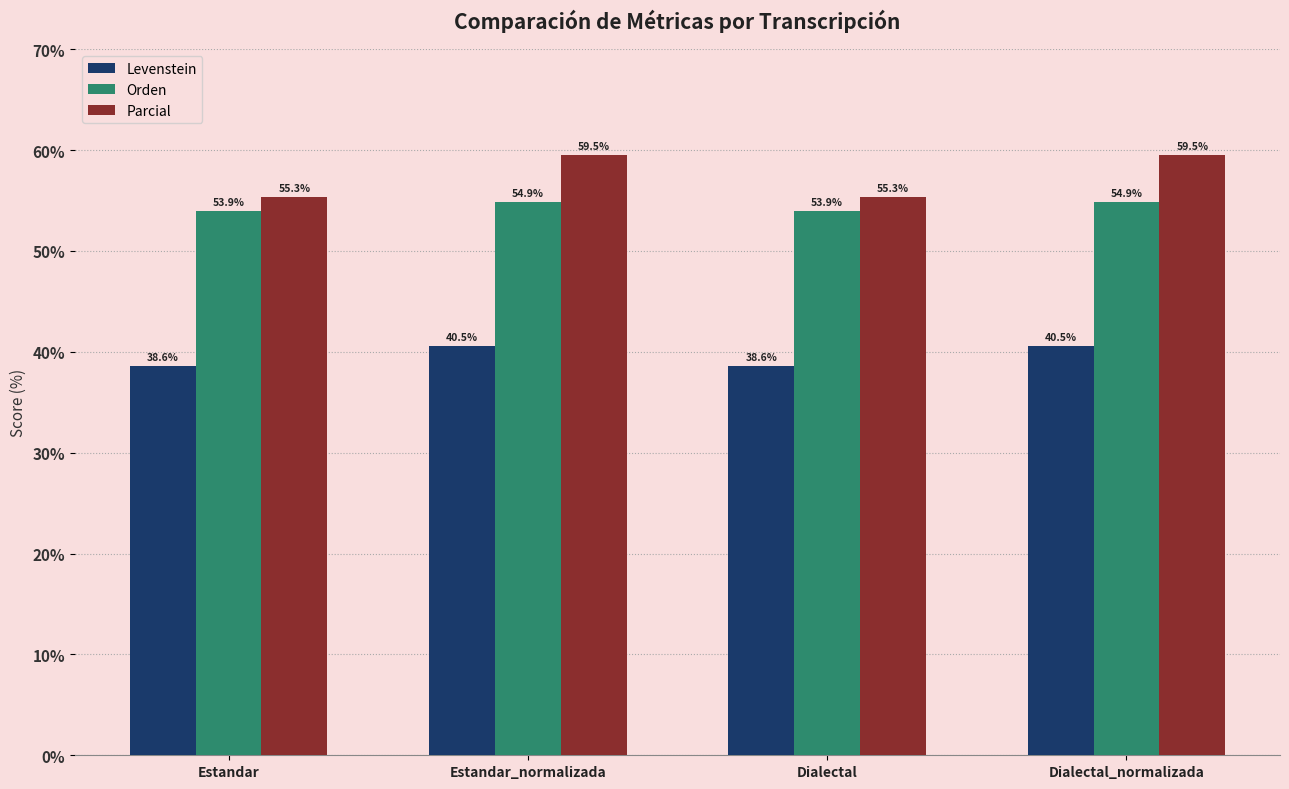

What is the value of the Parcial bar at the 3rd from the left?

55.3